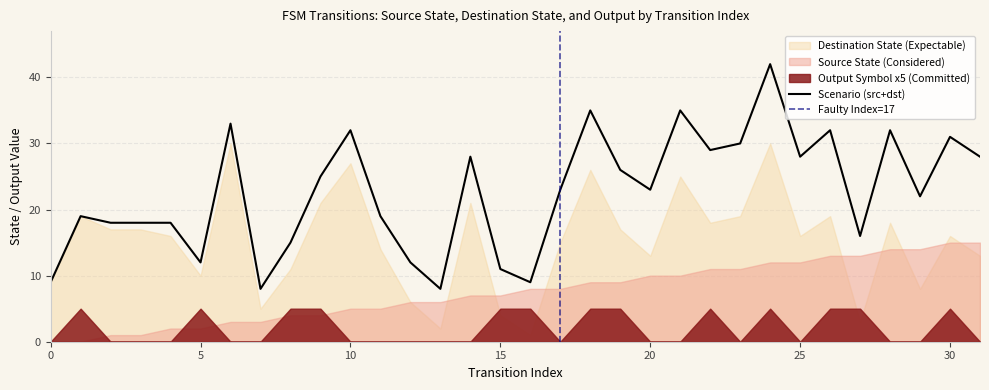

List the series in order of their peak value, lowest first.

output_symbol, source_state, destination_state